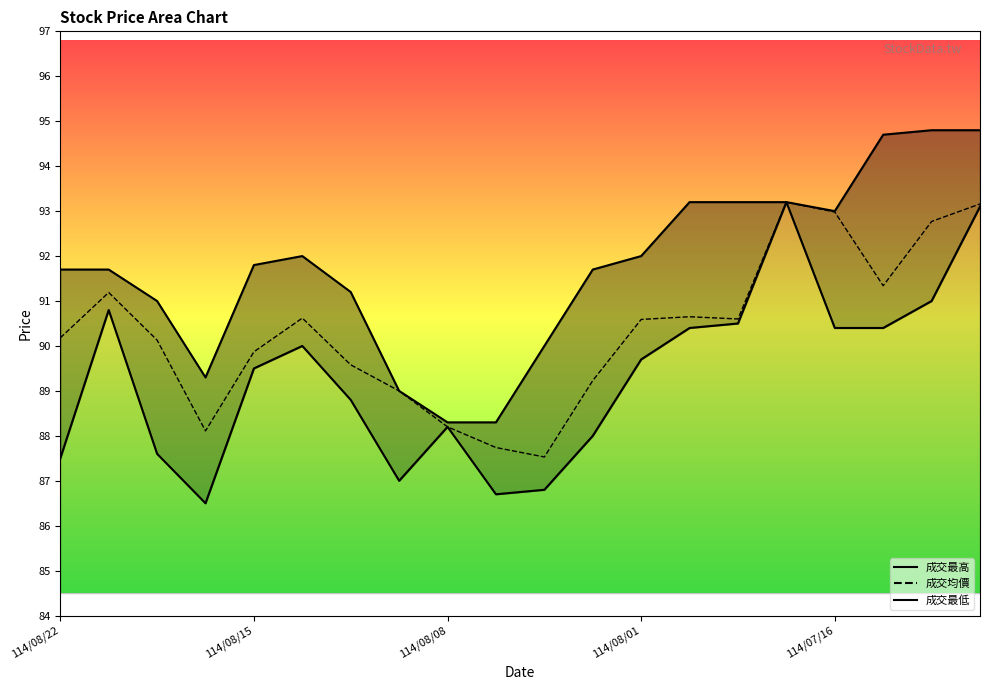

Which series has the largest range (max minus min)?

成交最低_line